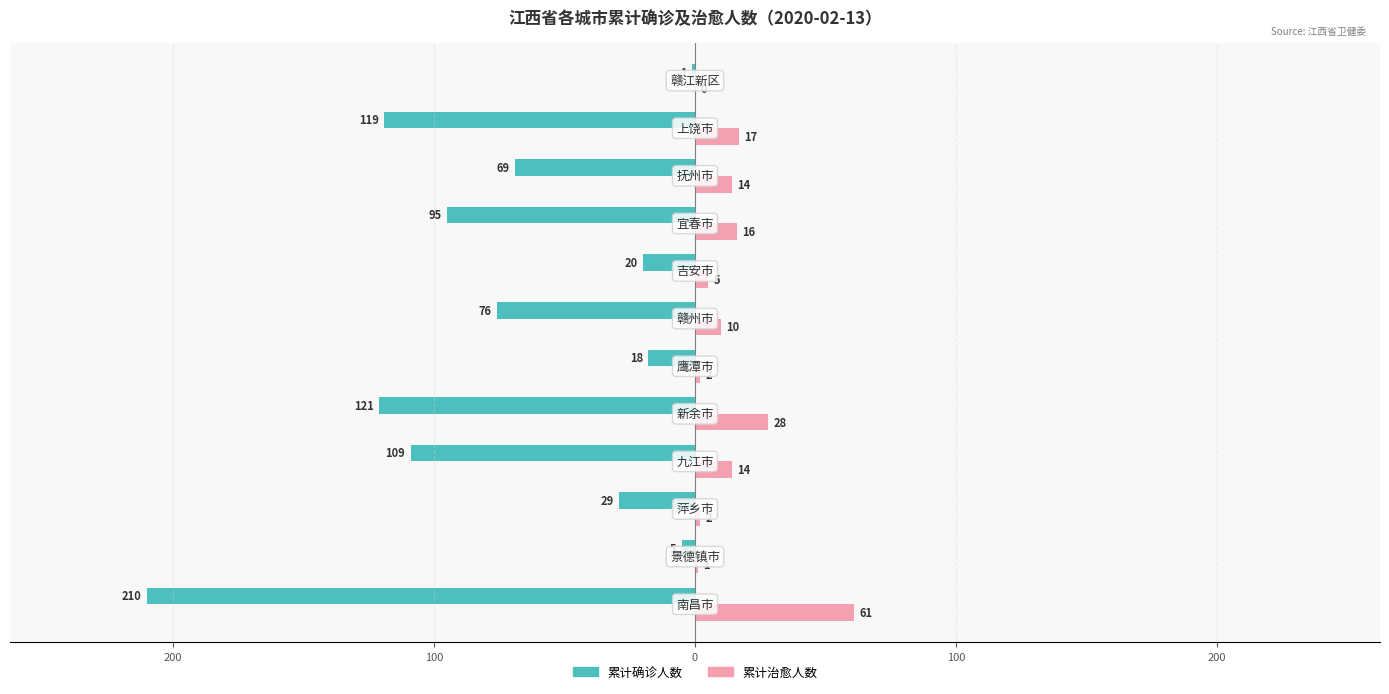

What is the value of the 累计治愈人数 bar at the 10th from the left?

14